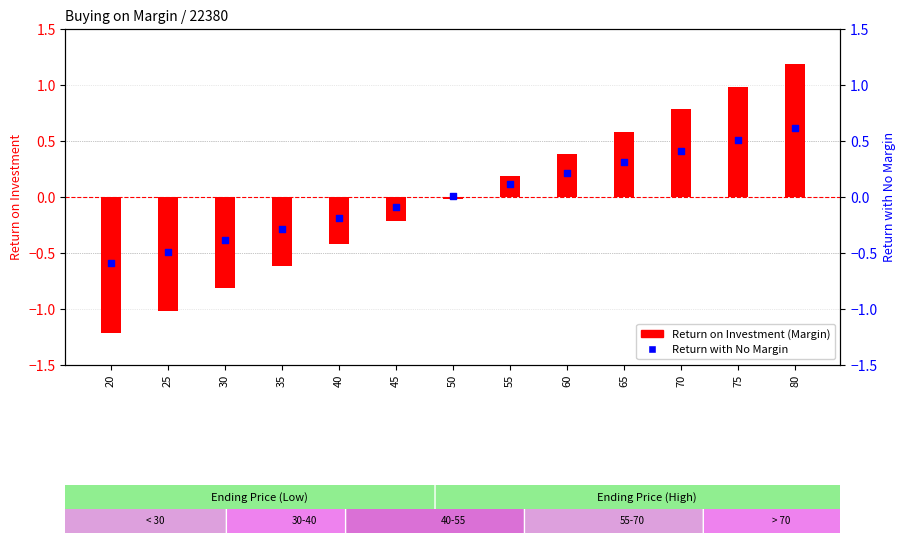

Which series has the widest spread of Y values?

Return on Investment (Margin)